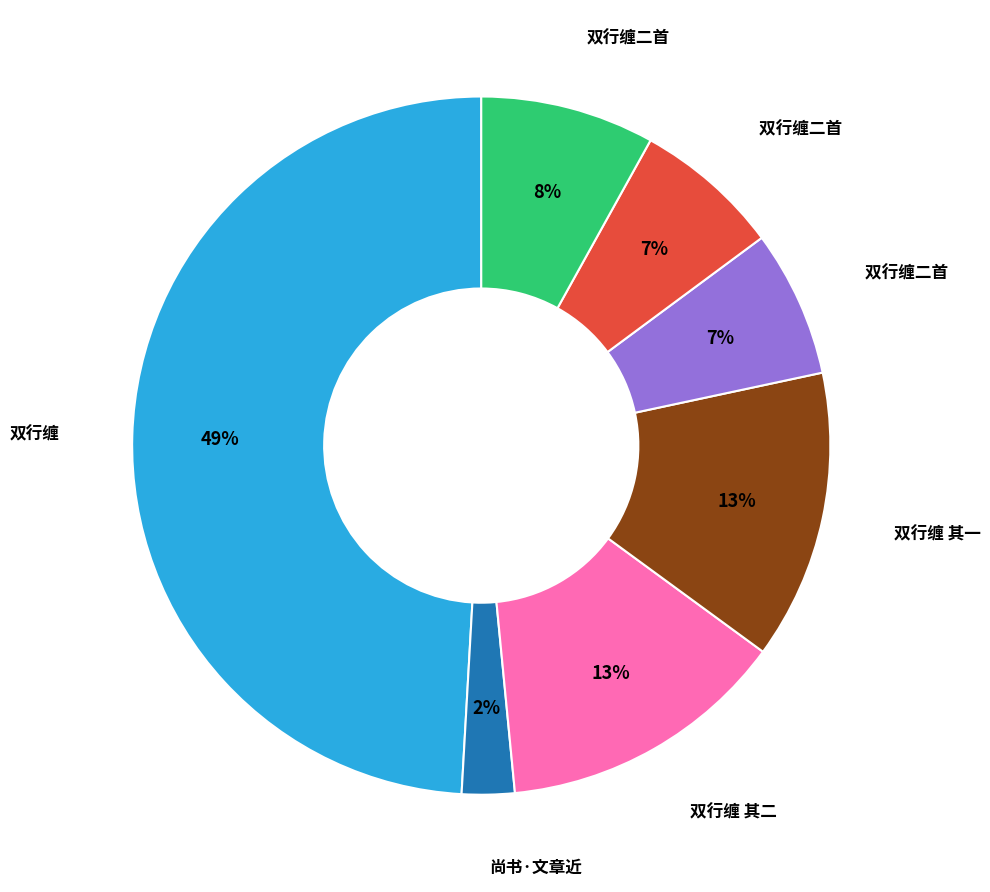

How many slices are in this pie chart?

7